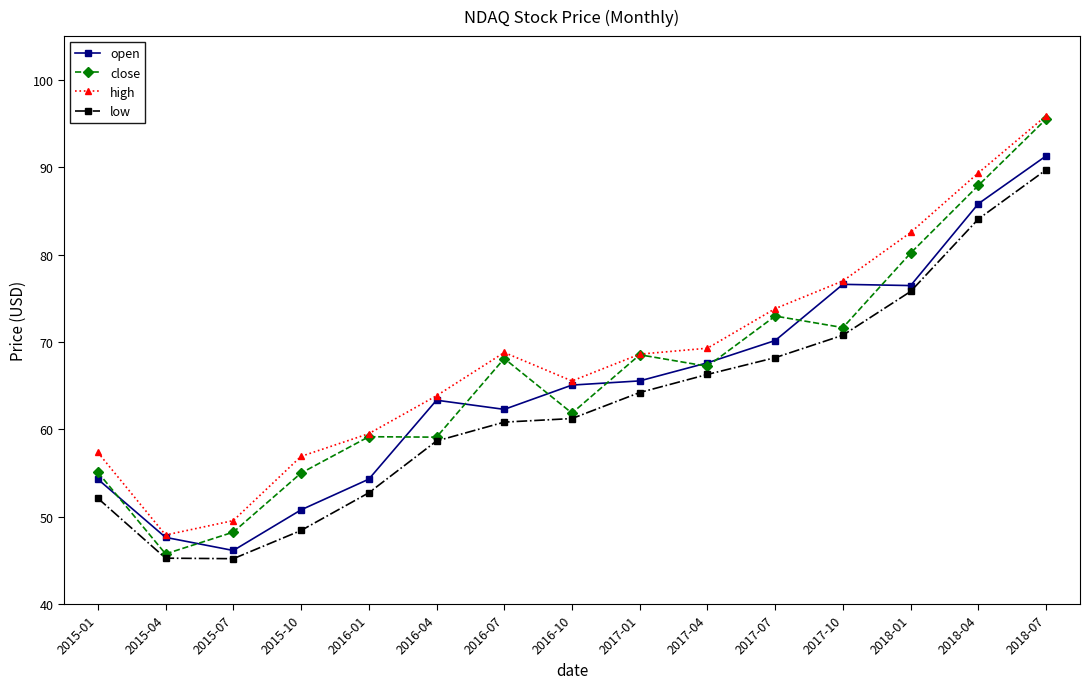

True or false: high and low intersect in this chart.

False